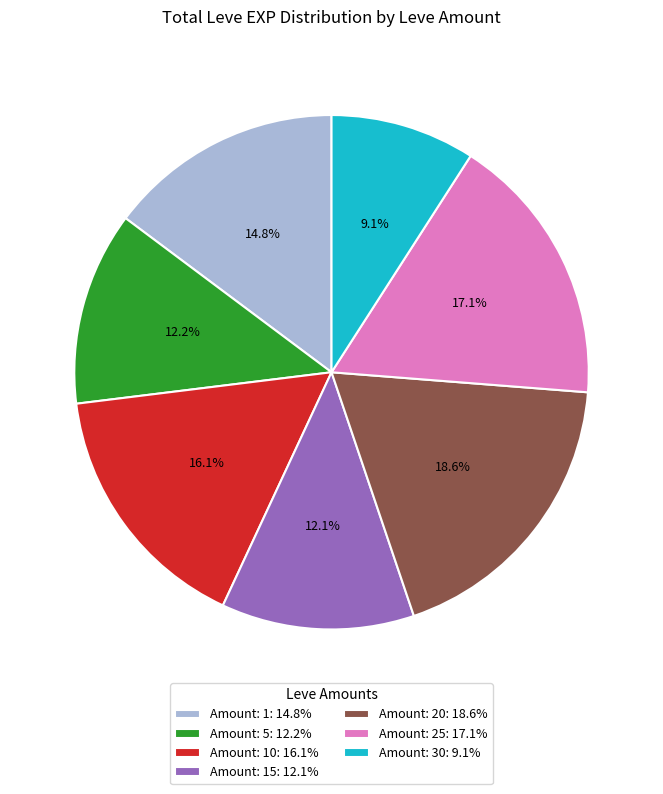

Which category has the smallest portion of the pie?

Amount: 30: 9.1%